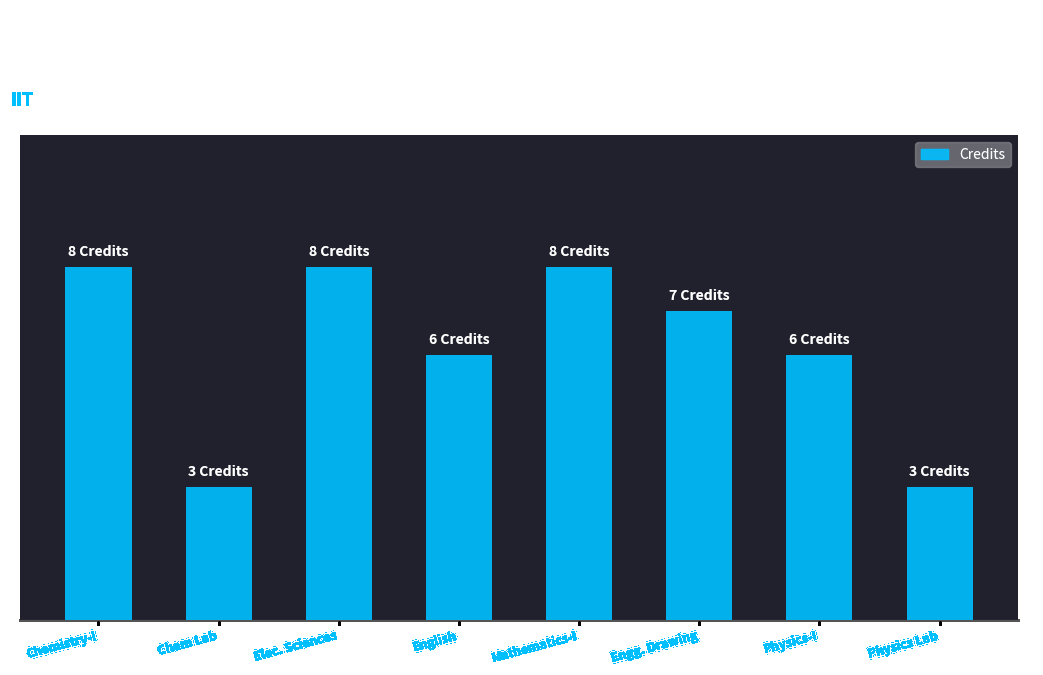

What is the approximate value at English?

6